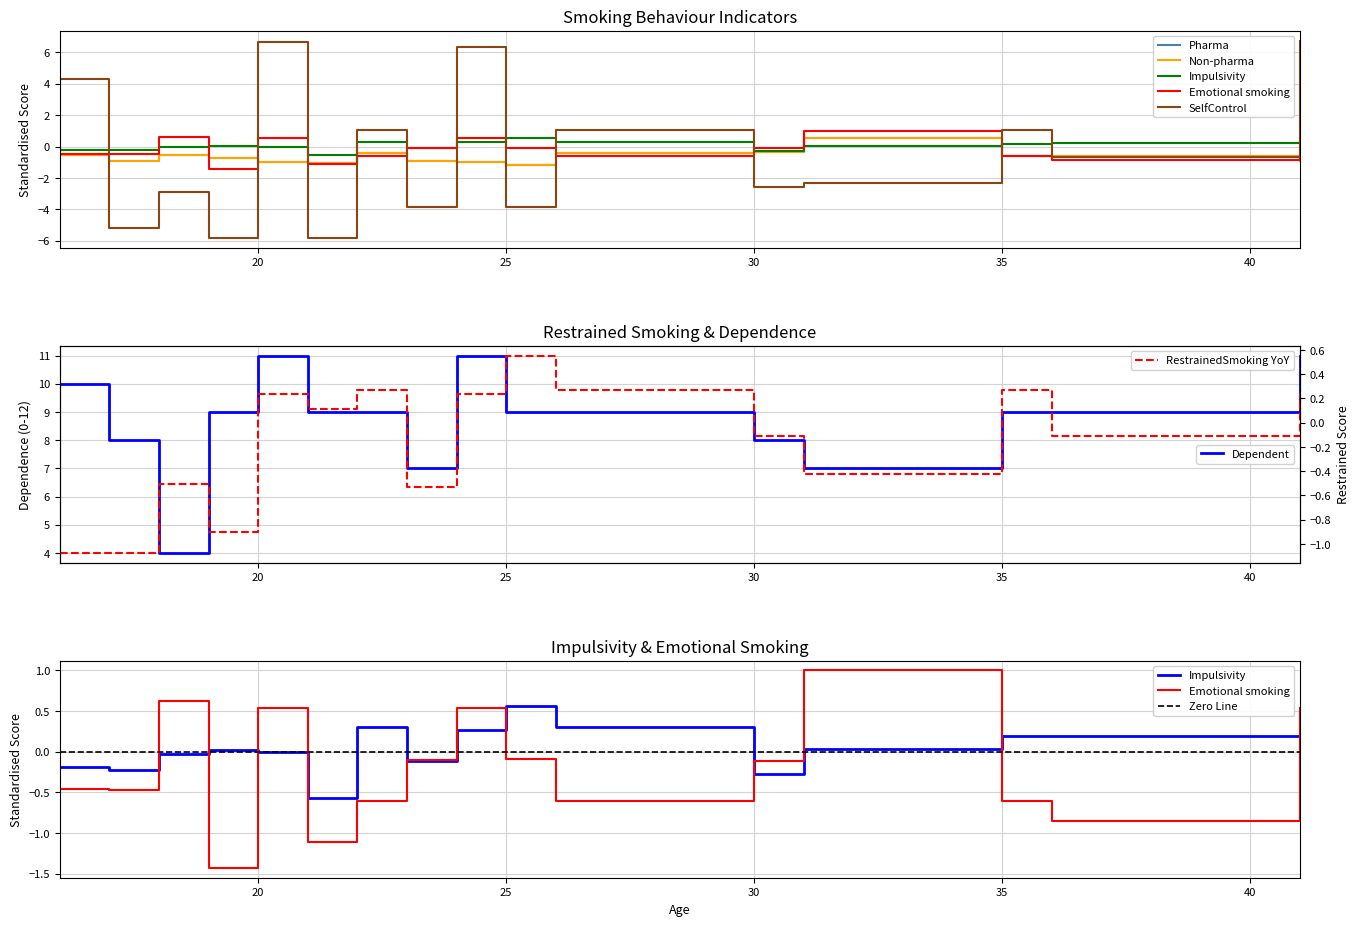

How many categories are shown in the chart?

16